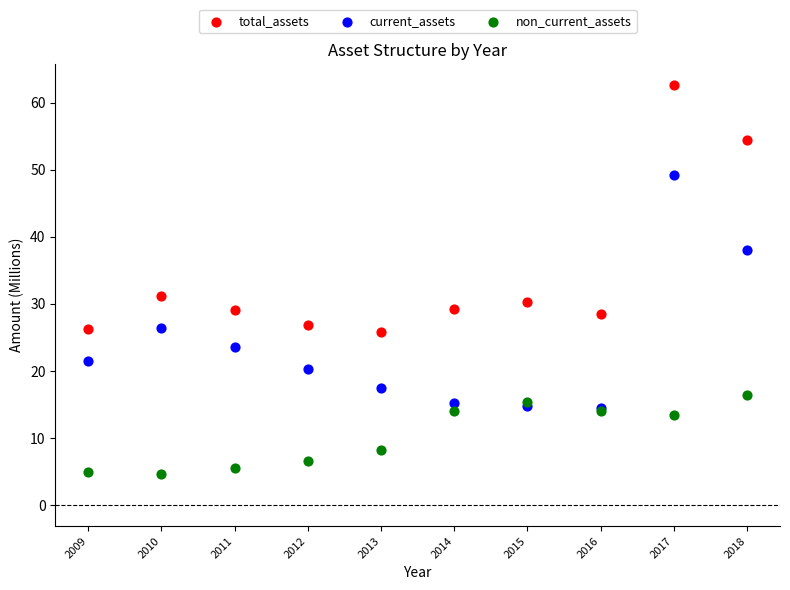

Which series reaches the minimum Y coordinate?

non_current_assets